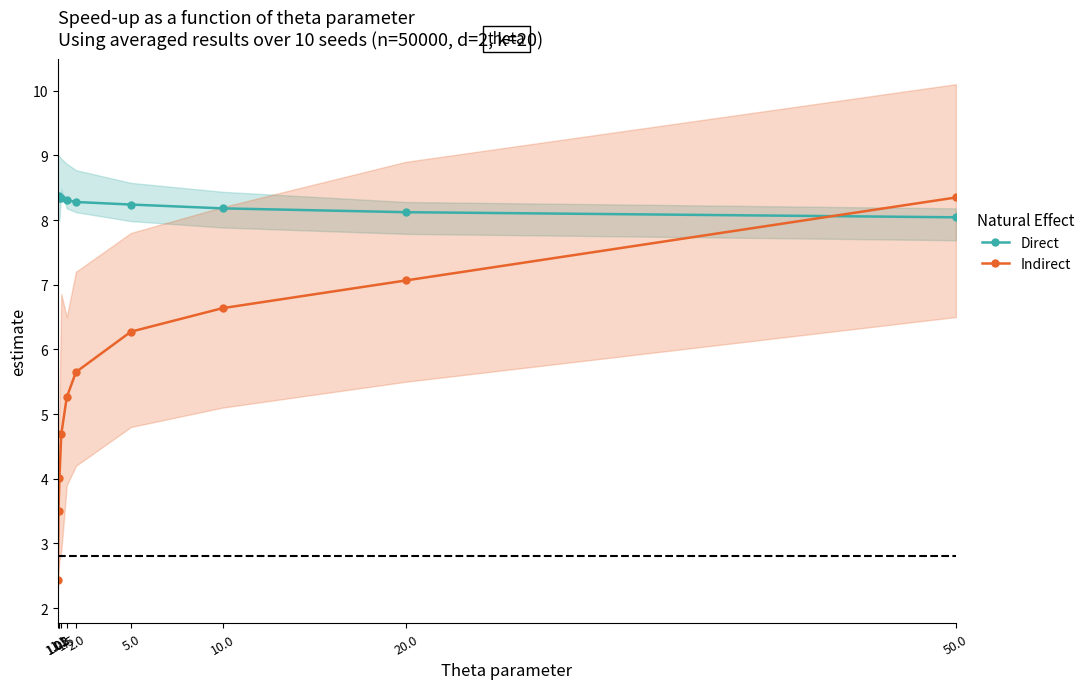

Rank the series at 1.1 from lowest to highest value.

Indirect, Direct